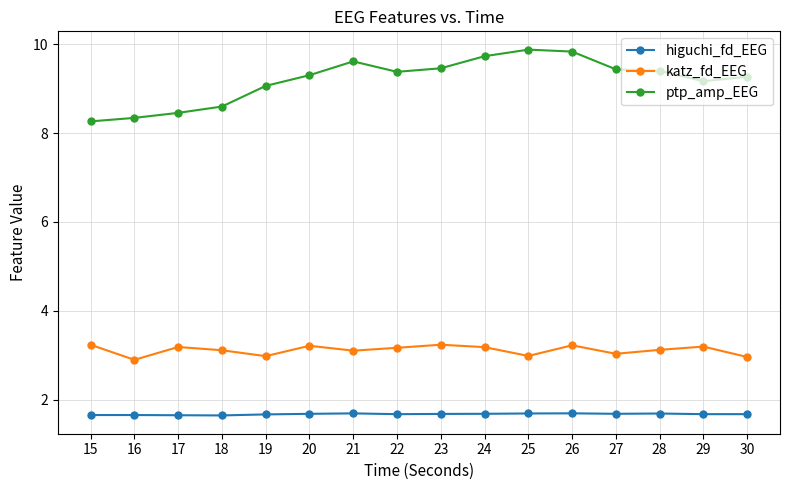

True or false: katz_fd_EEG and higuchi_fd_EEG cross at least once.

False